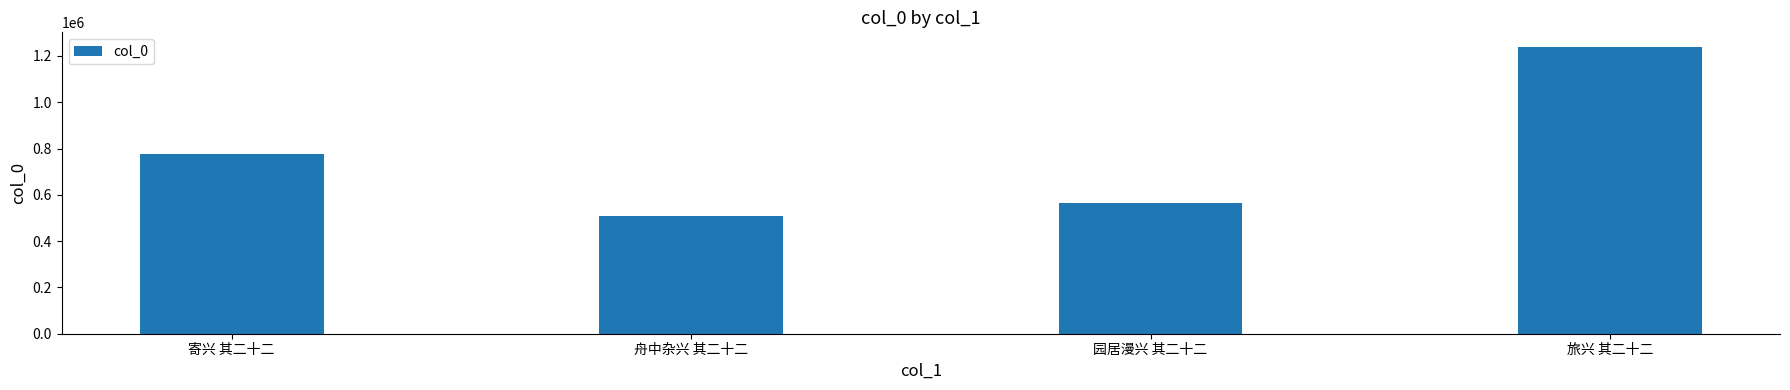

Reading left to right, transcribe all the data shown in this chart.

寄兴 其二十二=776216	舟中杂兴 其二十二=506554	园居漫兴 其二十二=564574	旅兴 其二十二=1240112